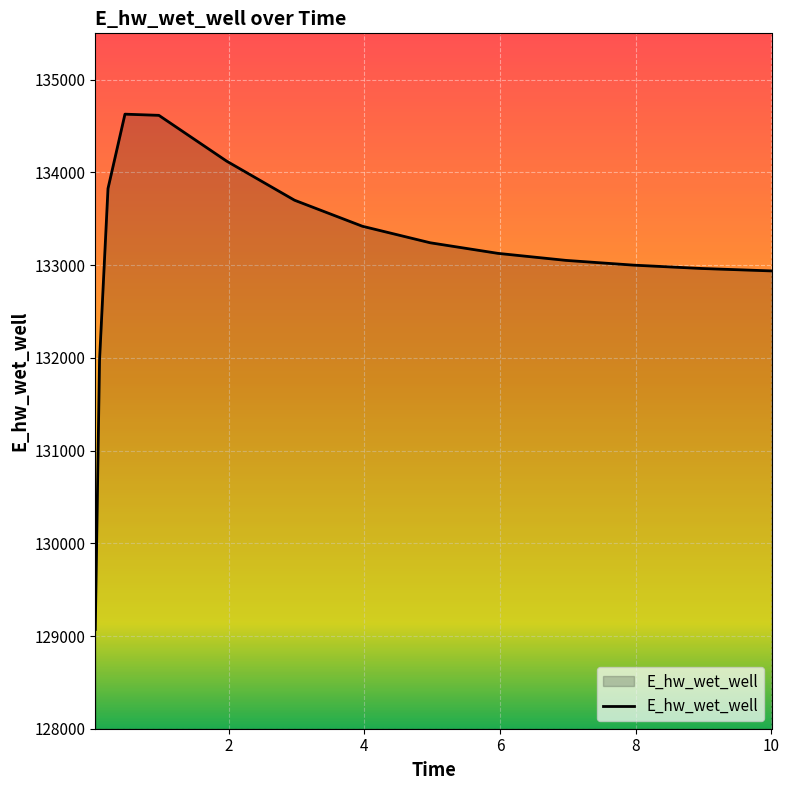

What is the difference between the maximum and minimum values?

5557.9